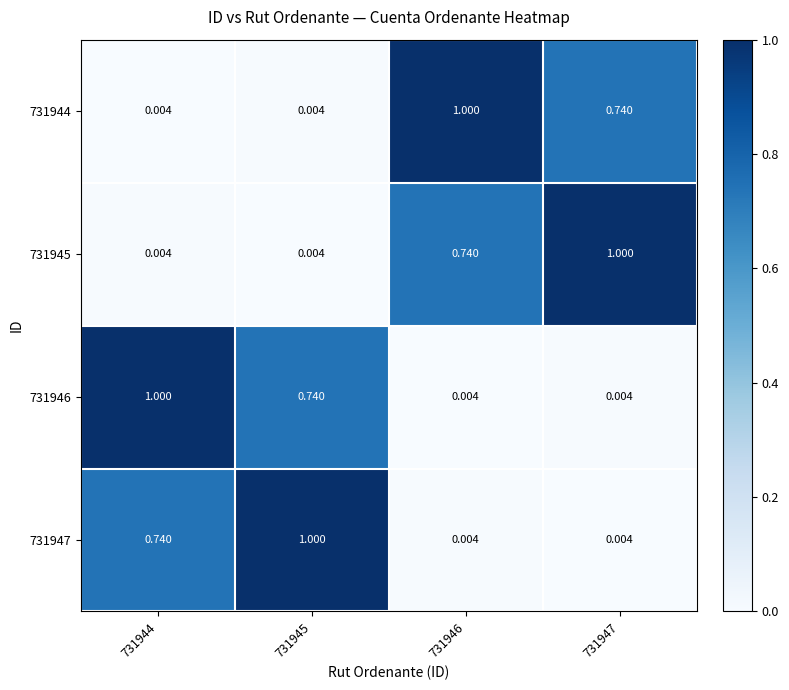

Is the value of 731946 at 731946 greater than the value of 731947 at 731944?

No